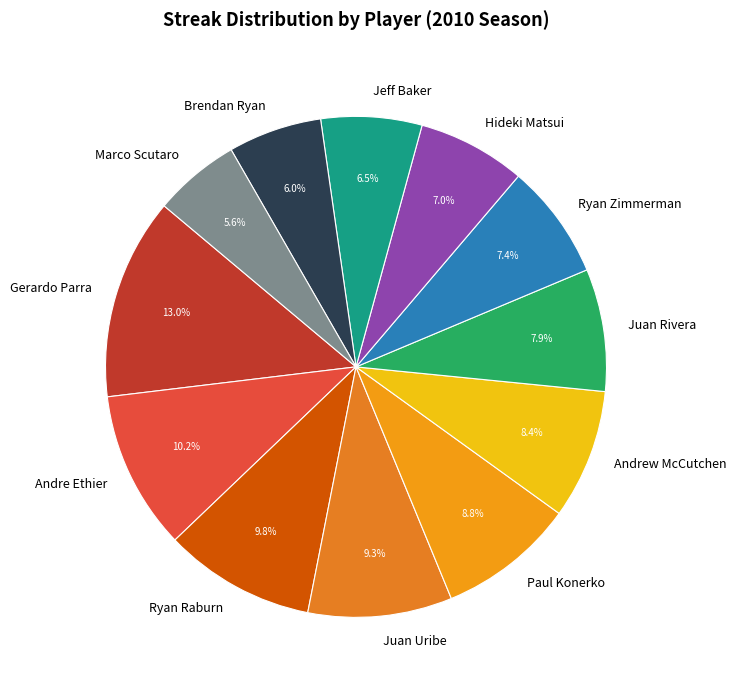

To the nearest percent, what is the difference between the Andre Ethier and Andrew McCutchen slice percentages?

2%